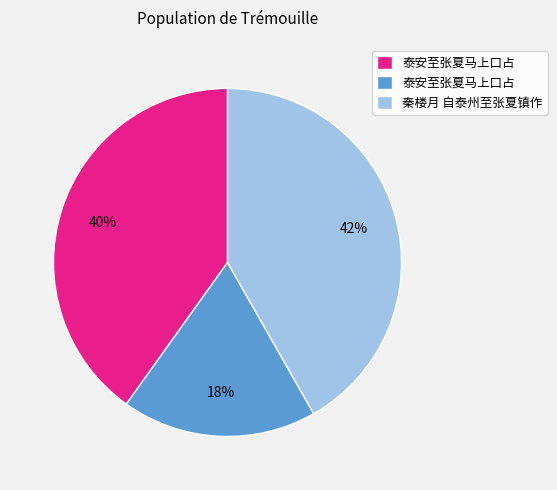

Is there any slice that represents more than half of the pie?

No